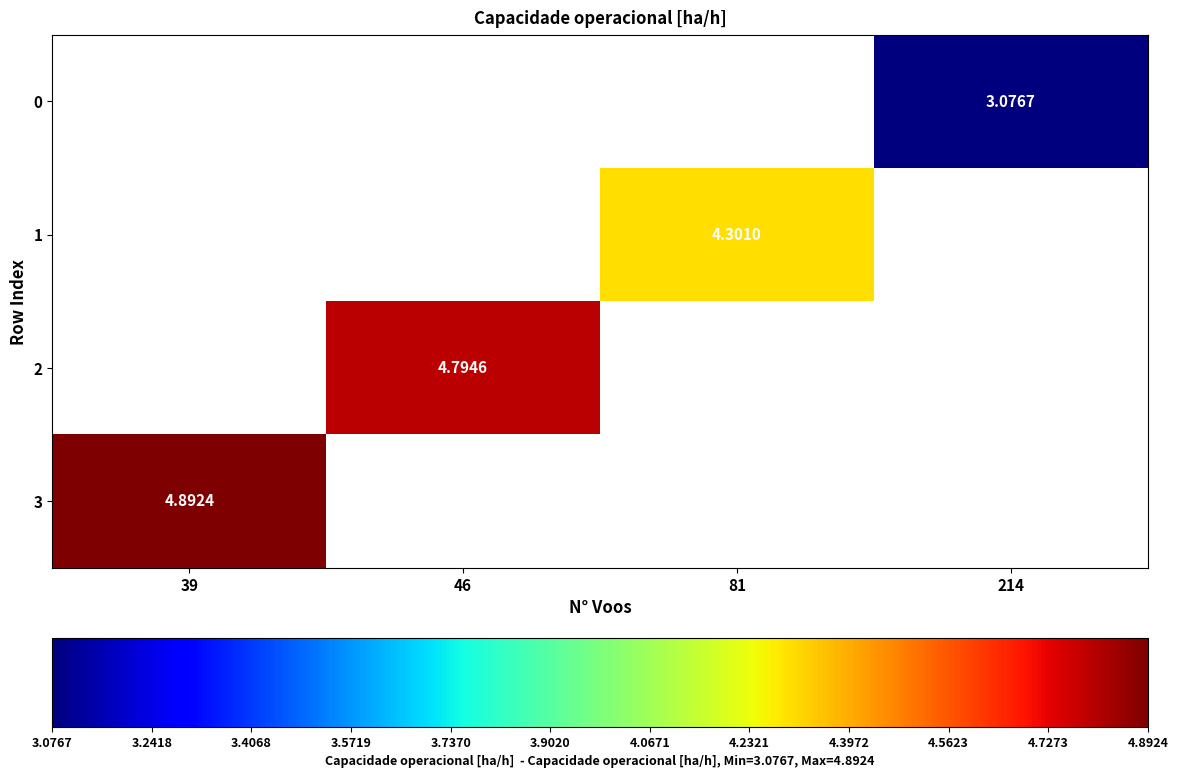

At which label is 3 closest to 4?

39